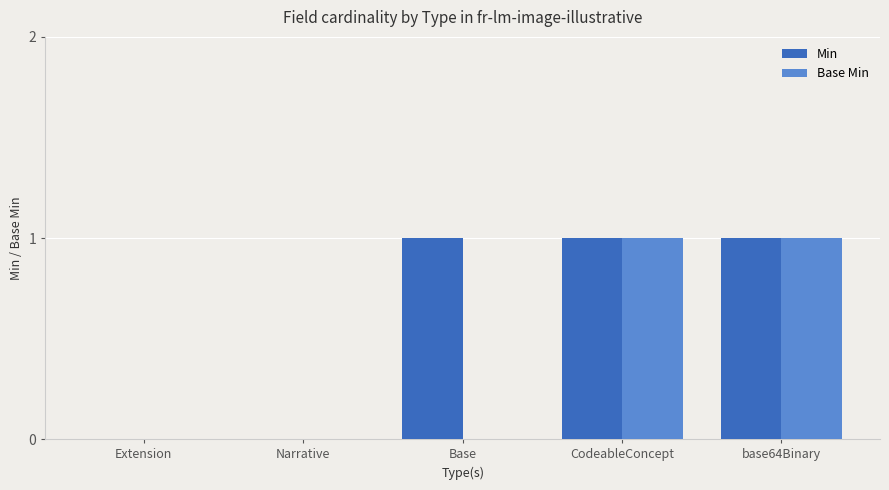

The Base Min series shows 0 at Base. True or false?

True